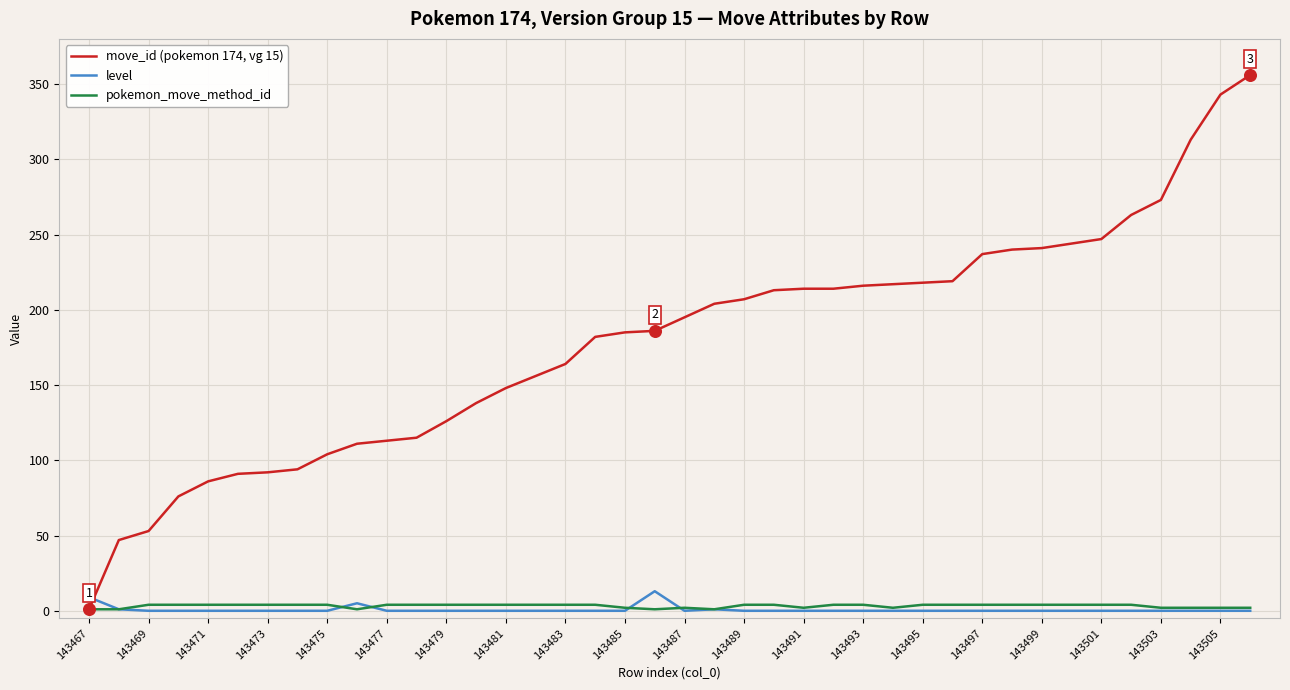

Which series has the largest total across all categories?

move_id (pokemon 174, vg 15)